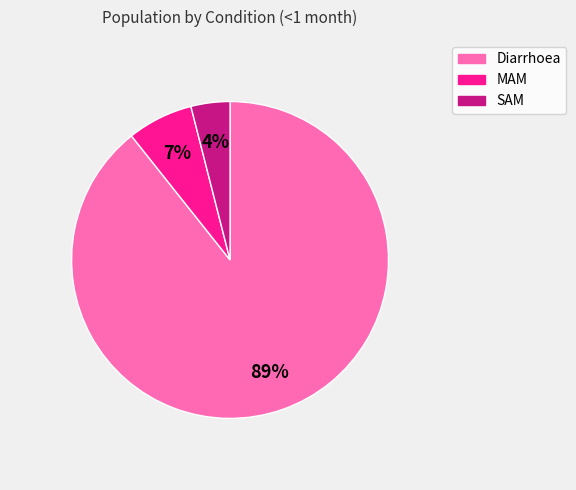

To the nearest percent, what is the difference between the largest and smallest slice percentages?

85%